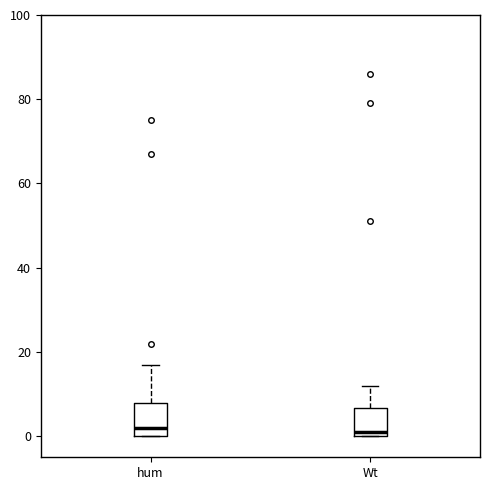

Reading left to right, read every box against the y-axis: the position of its median line, the range the box covers, and the ends of its whiskers. The values are not printed on the chart, so give them approximately, as read against the axis.

hum: median 2, box 0 to 8, whiskers 0 to 18
Wt: median 2, box 0 to 6, whiskers 0 to 12